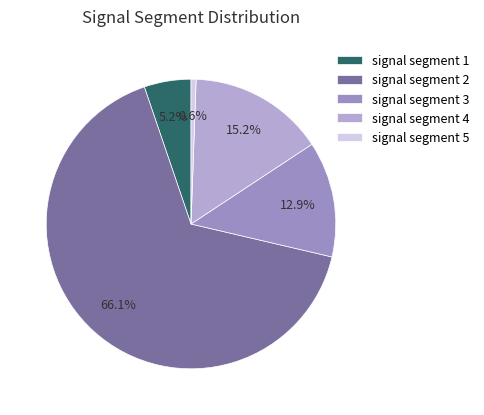

Count the number of slices in the pie.

5